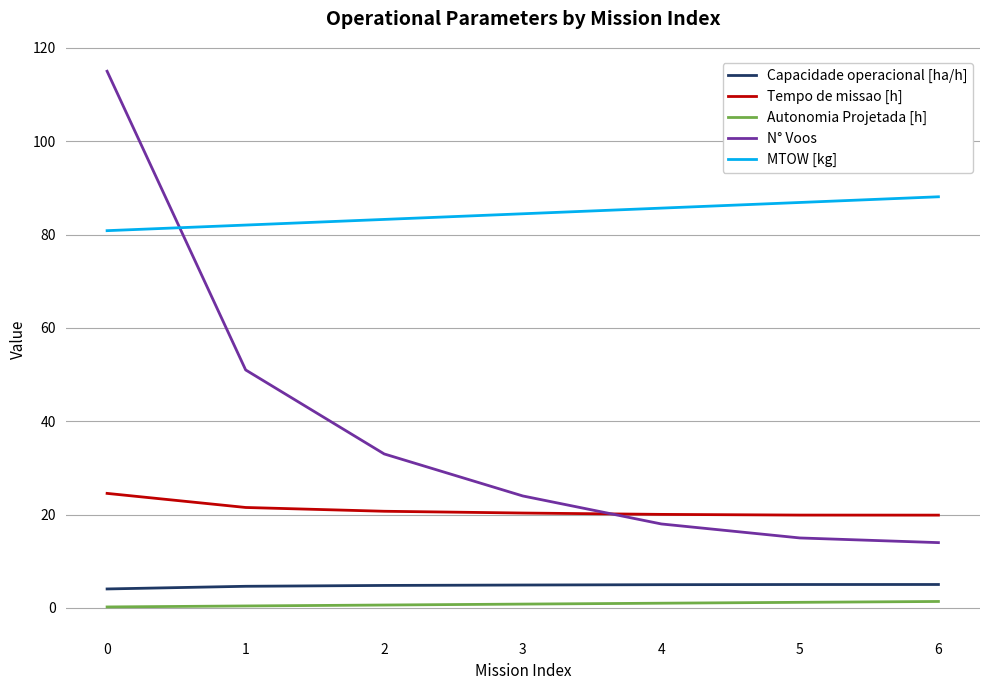

Is the value of Capacidade operacional [ha/h] at 2 greater than the value of Autonomia Projetada [h] at 5?

Yes